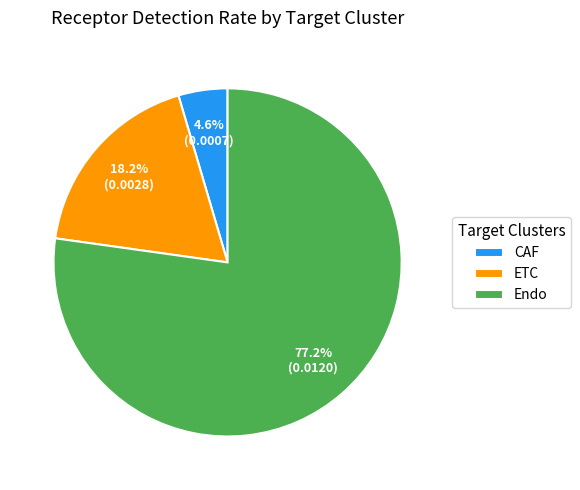

Is it true that Endo is 77% of the pie?

True